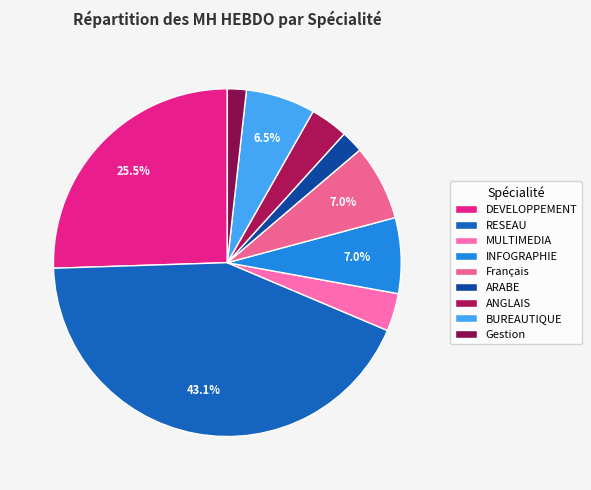

How many segments does this pie chart have?

9